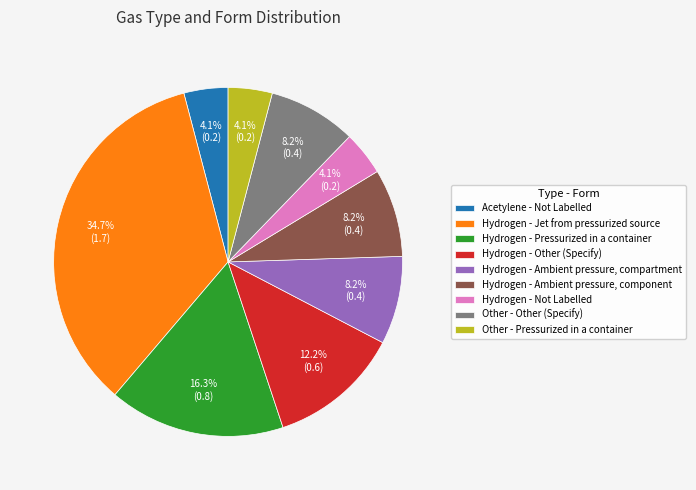

Which category has the biggest portion of the pie?

Hydrogen - Jet from pressurized source